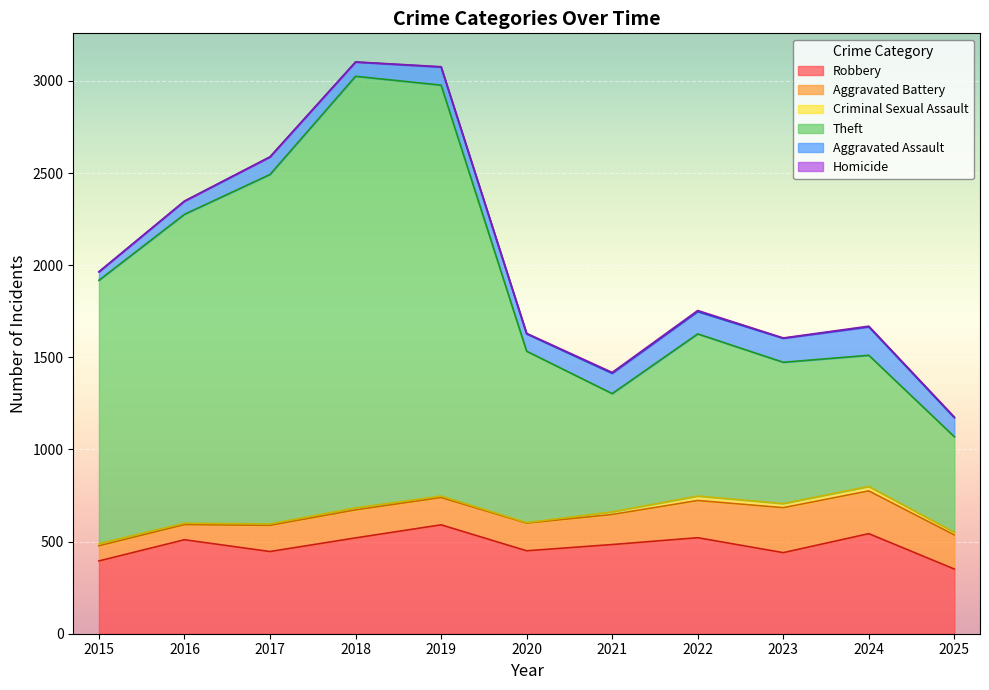

Between 2020 and 2022, which is larger?

2022